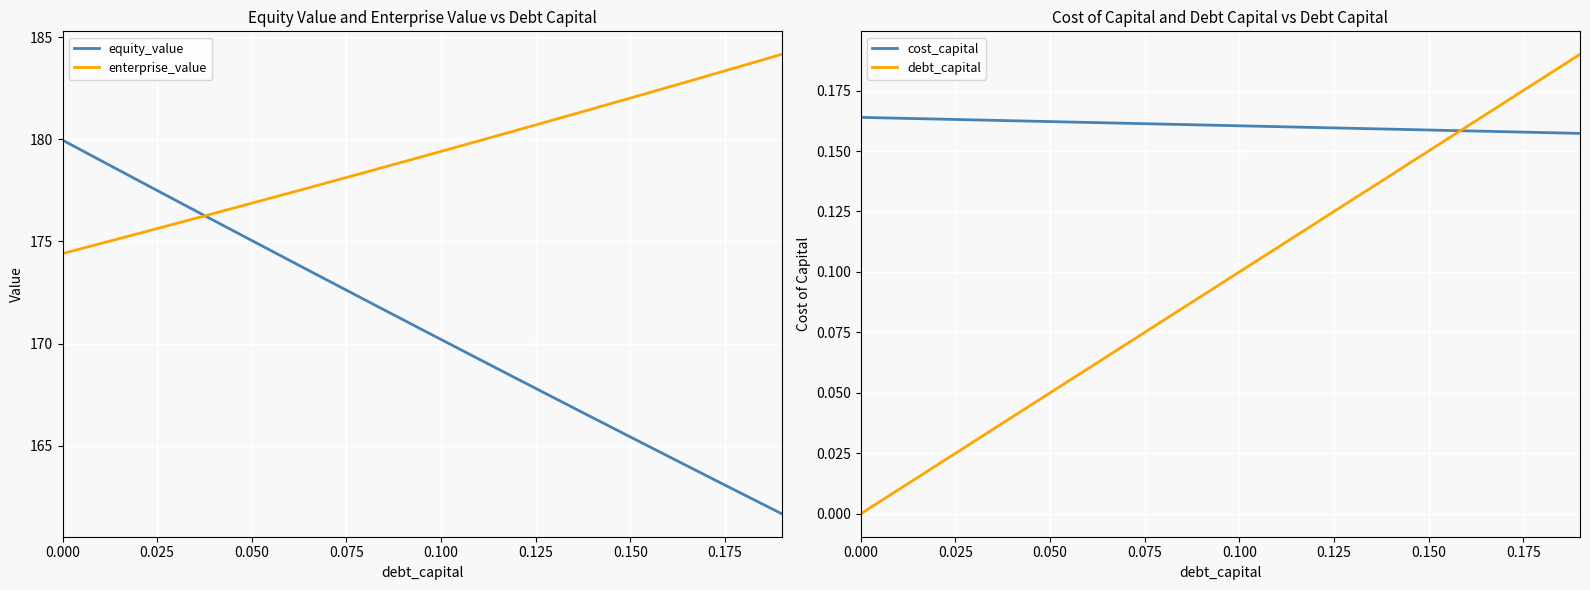

True or false: equity_value and enterprise_value intersect in this chart.

True